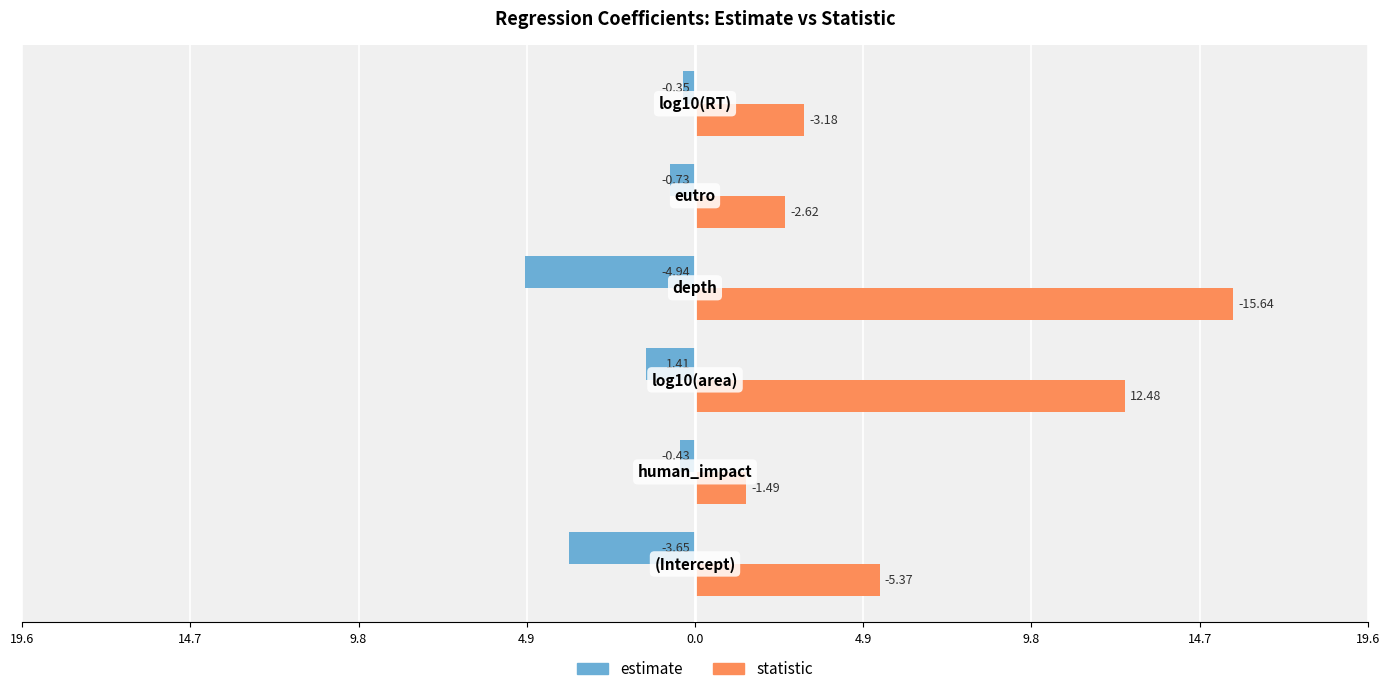

What are all the series names shown in the legend?

estimate, statistic